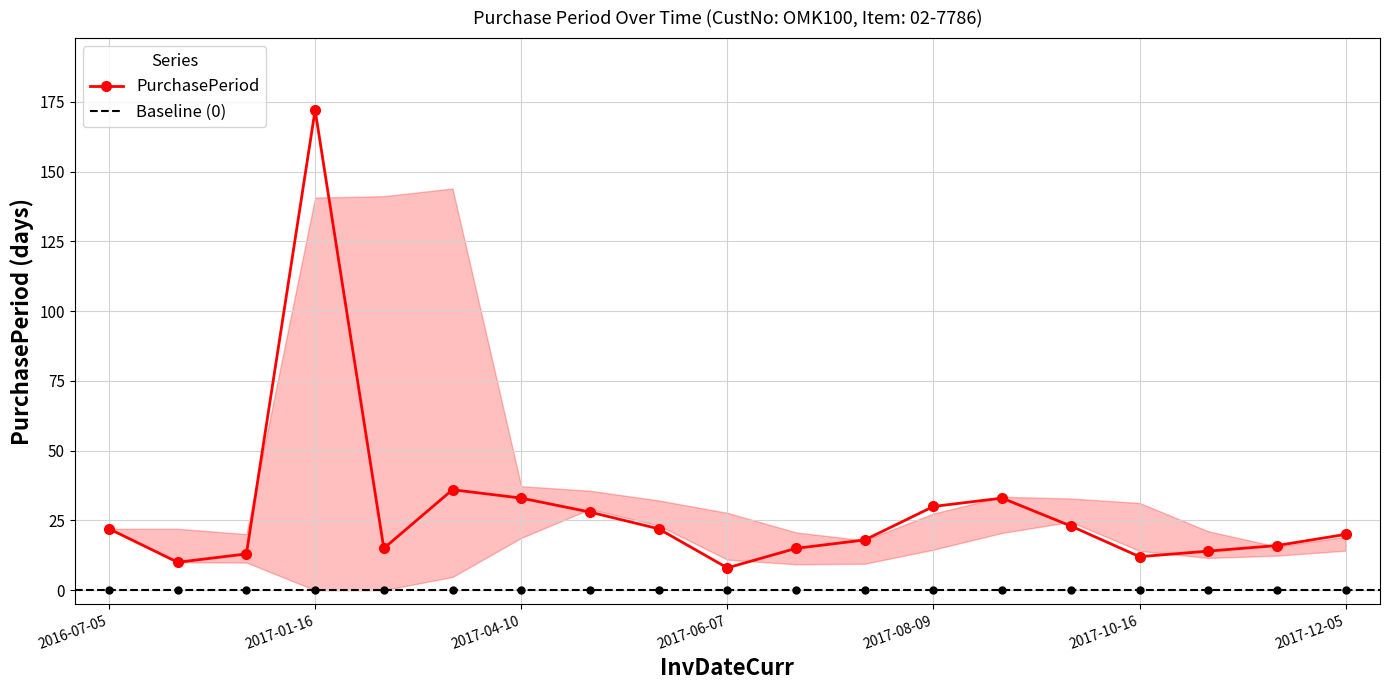

How many lines are shown in the chart?

1